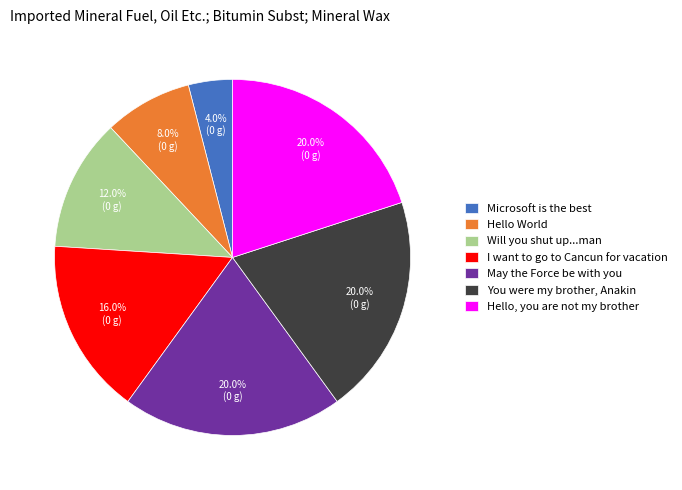

To the nearest percent, what is the average slice percentage?

14%